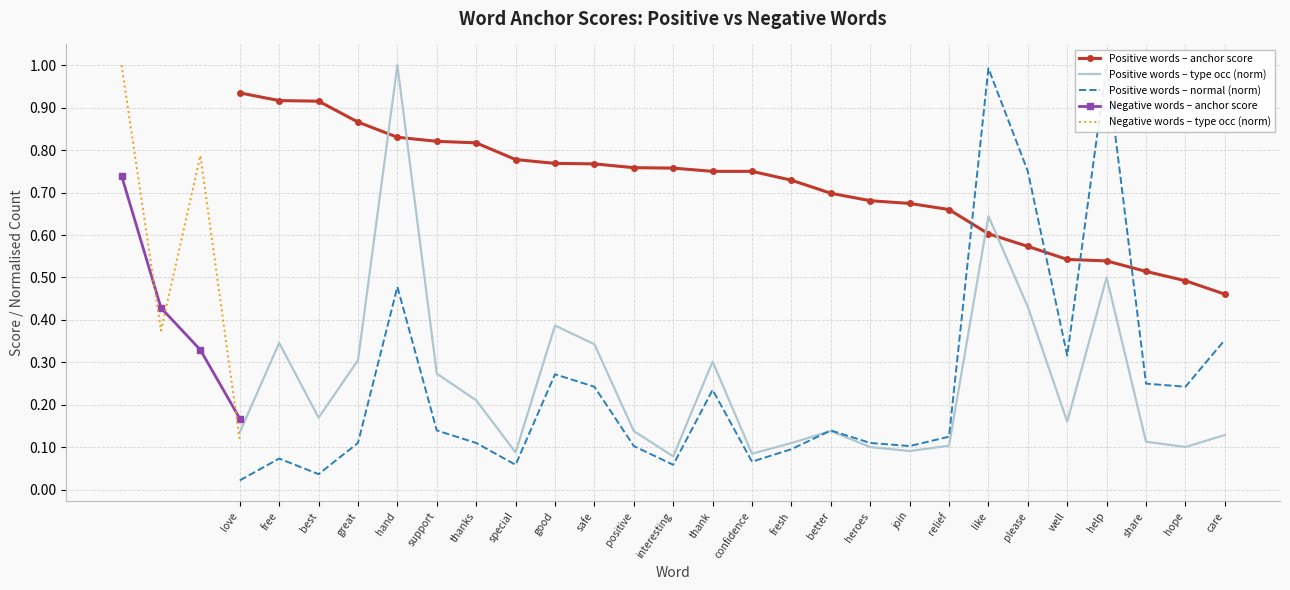

What is the highest value of the normal series?

1.0